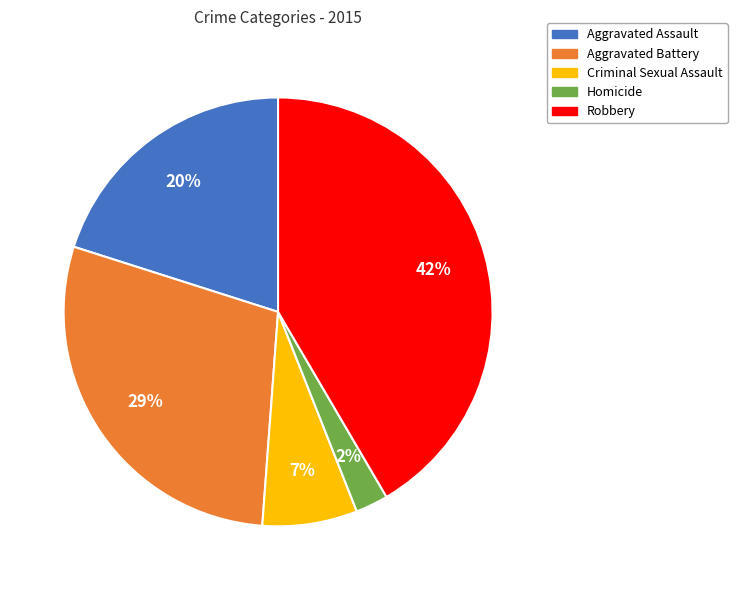

Which category has the biggest portion of the pie?

Robbery